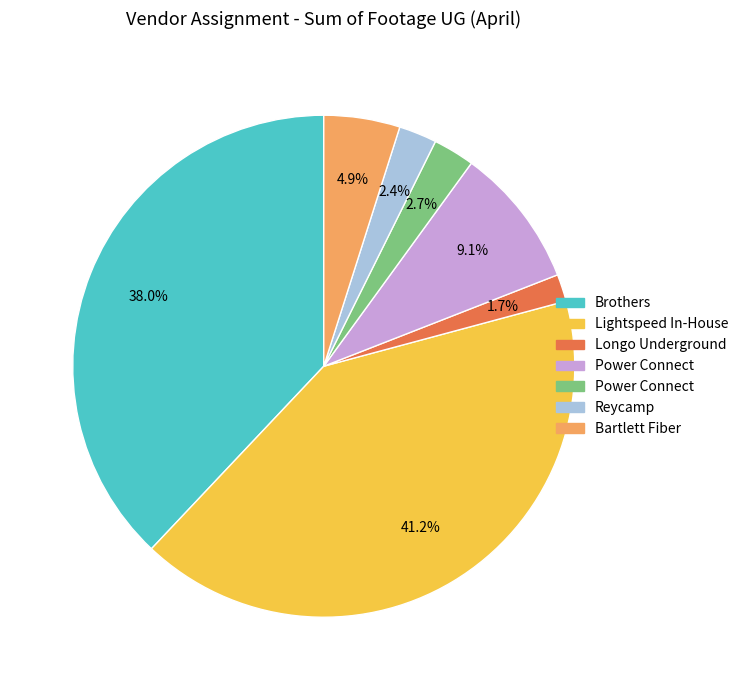

Does any single category account for the majority?

No